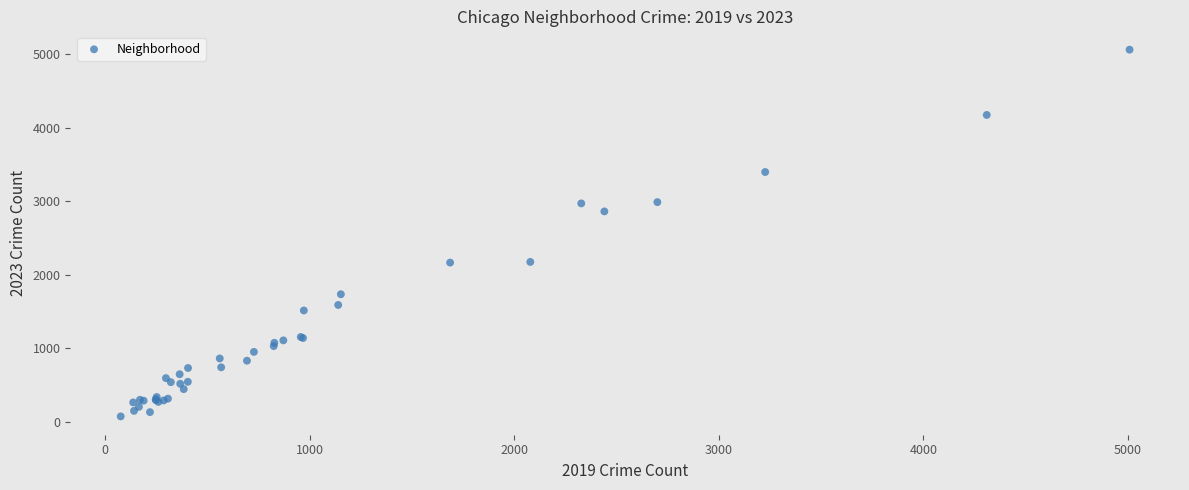

What Y value in the scatter plot is closest to 2567?

2862